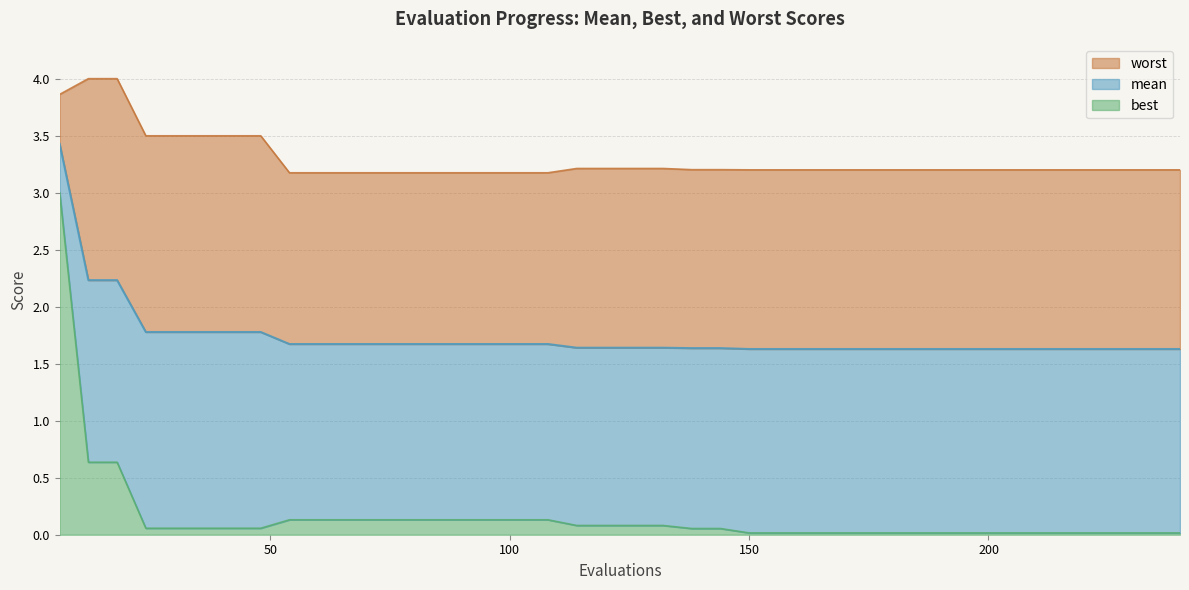

Which series has the widest spread of values?

best